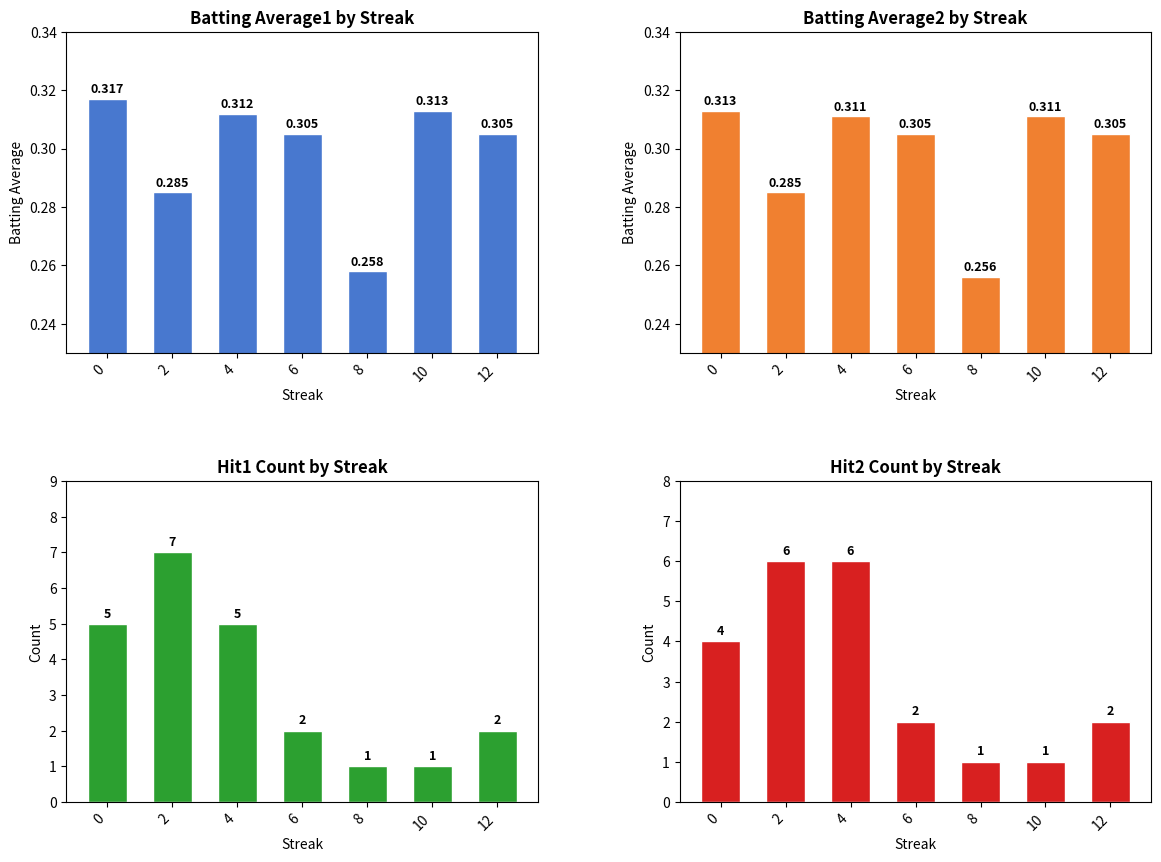

Which series changed the most between 10 and 12?

Hit1 Count